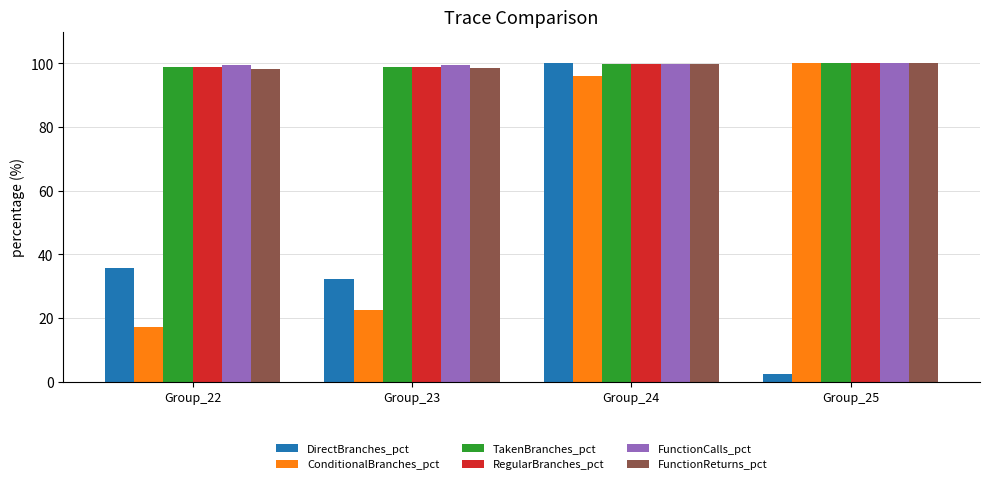

How many data points in FunctionReturns_pct are less than 99?

2